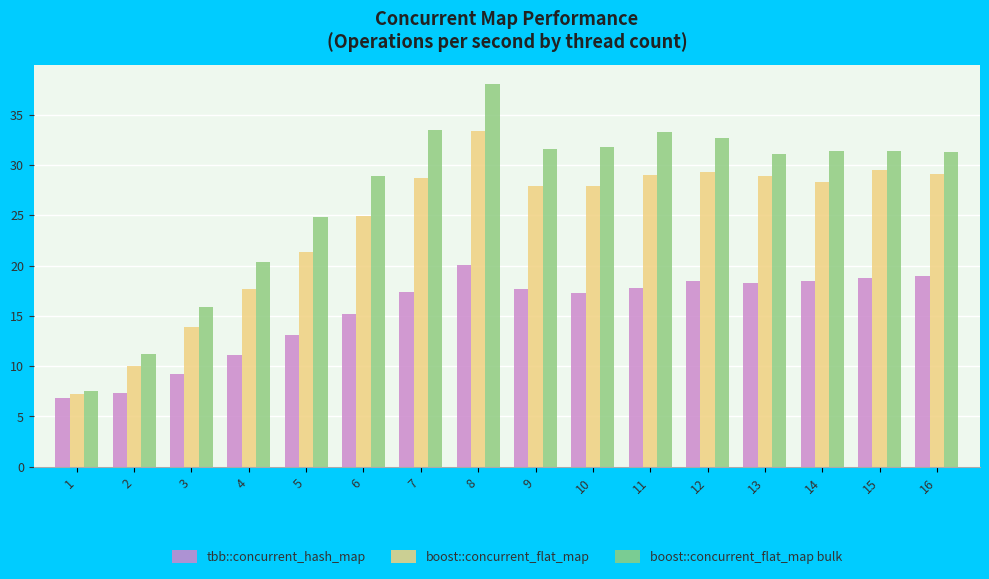

What is the sum of all boost::concurrent_flat_map values?

387.0